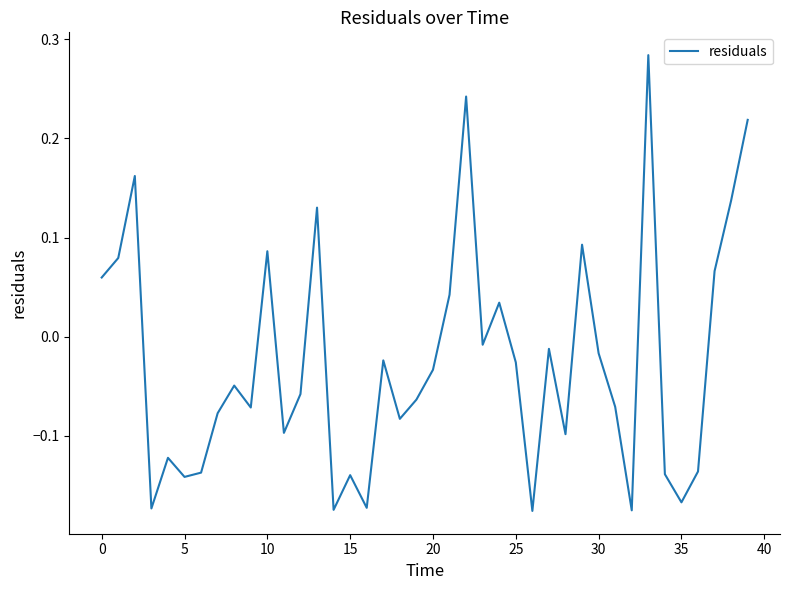

What is the difference between the maximum and minimum values?

0.5